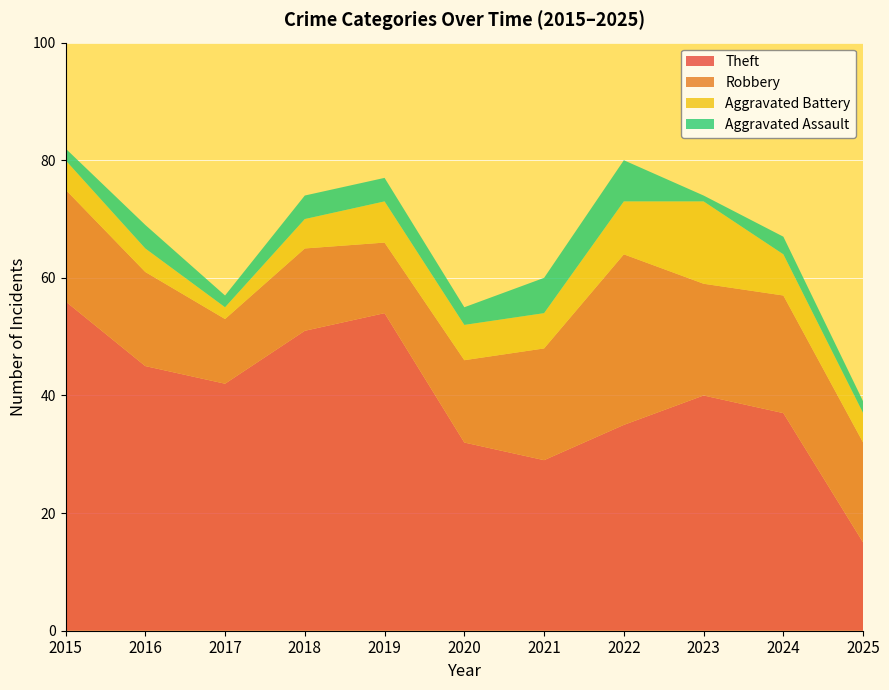

Reading right to left, transcribe all the data shown in this chart.

Theft: 15	37	40	35	29	32	54	51	42	45	56
Robbery: 17	20	19	29	19	14	12	14	11	16	19
Aggravated Battery: 5	7	14	9	6	6	7	5	2	4	5
Aggravated Assault: 2	3	1	7	6	3	4	4	2	4	2